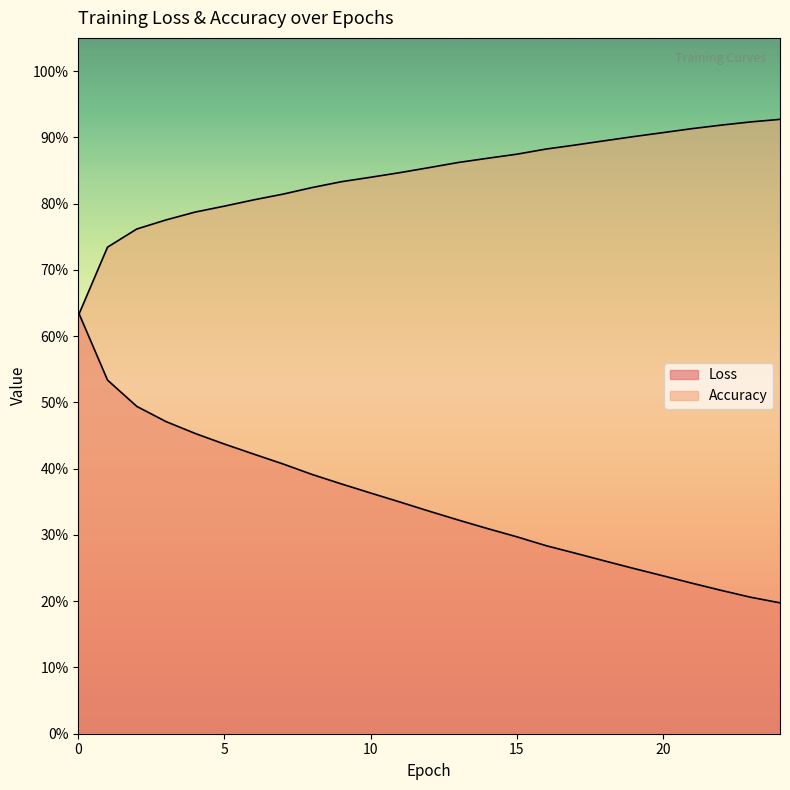

Reading left to right, transcribe all the data shown in this chart.

Loss: 0=0.6	1=0.5	2=0.5	3=0.5	4=0.5	5=0.4	6=0.4	7=0.4	8=0.4	9=0.4	10=0.4	11=0.3	12=0.3	13=0.3	14=0.3	15=0.3	16=0.3	17=0.3	18=0.3	19=0.2	20=0.2	21=0.2	22=0.2	23=0.2	24=0.2
Accuracy: 0=0.6	1=0.7	2=0.8	3=0.8	4=0.8	5=0.8	6=0.8	7=0.8	8=0.8	9=0.8	10=0.8	11=0.8	12=0.9	13=0.9	14=0.9	15=0.9	16=0.9	17=0.9	18=0.9	19=0.9	20=0.9	21=0.9	22=0.9	23=0.9	24=0.9